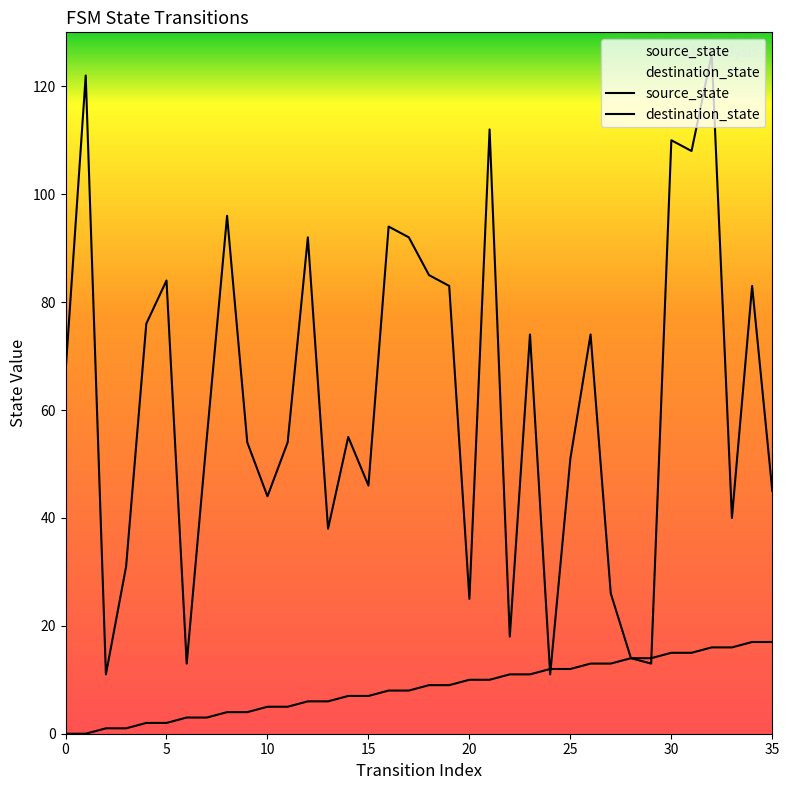

At how many categories does at least one series exceed 33?

27